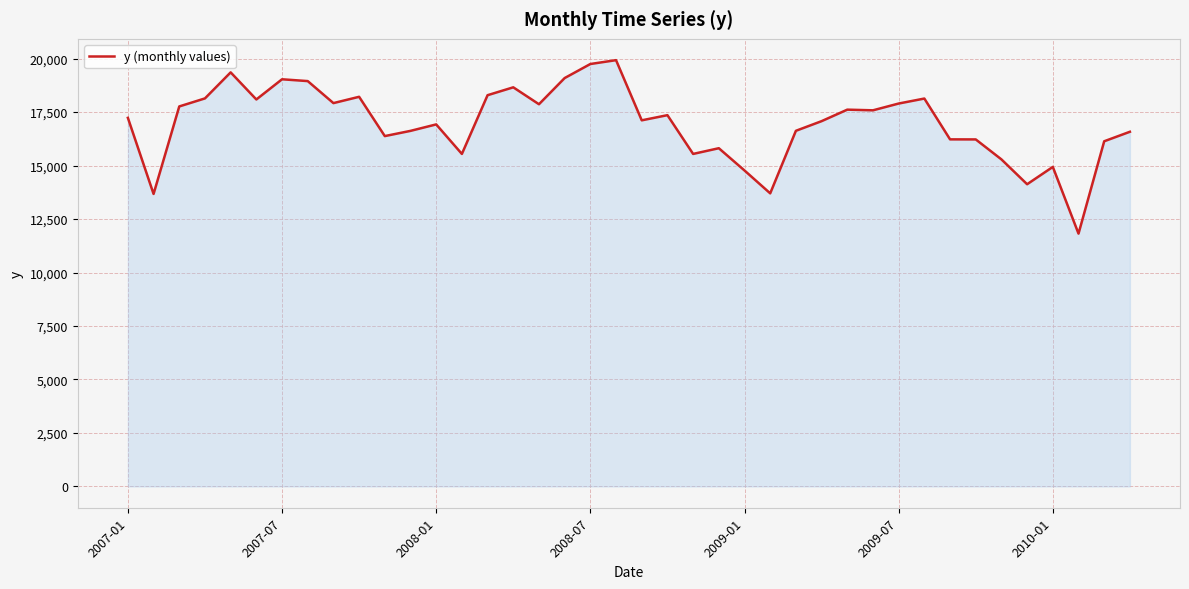

How many lines are shown in the chart?

1